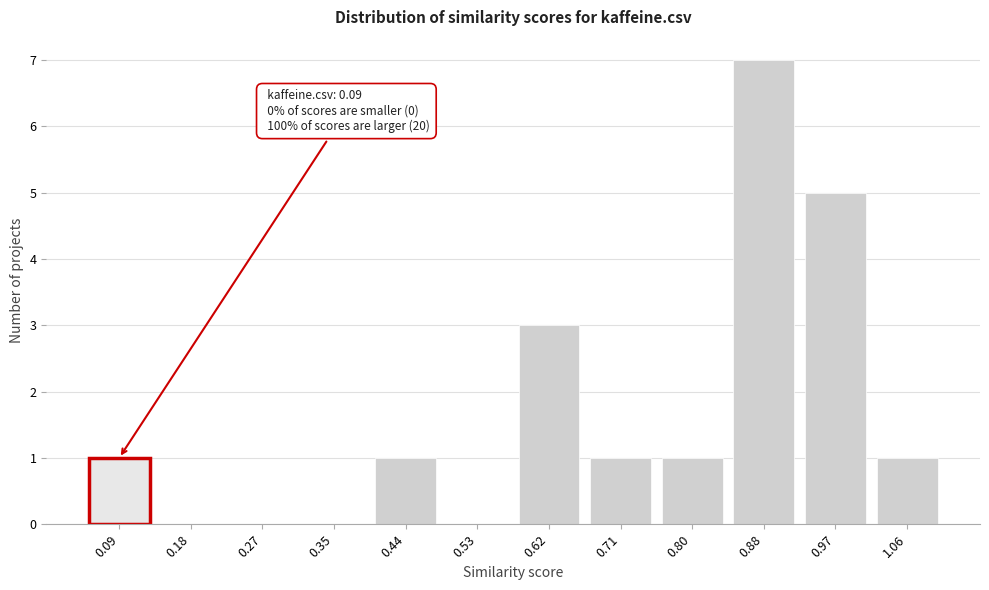

Reading left to right, transcribe all the data shown in this chart.

0.09=1	0.18=0	0.27=0	0.35=0	0.44=1	0.53=0	0.62=3	0.71=1	0.80=1	0.88=7	0.97=5	1.06=1